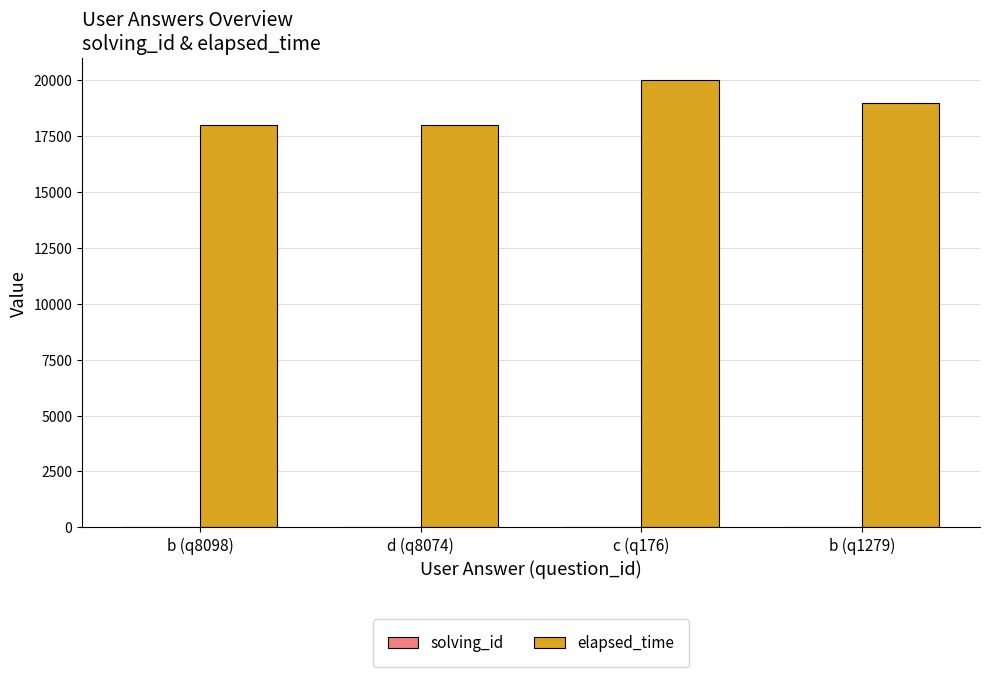

Which category has the highest value in the elapsed_time series?

c (q176)